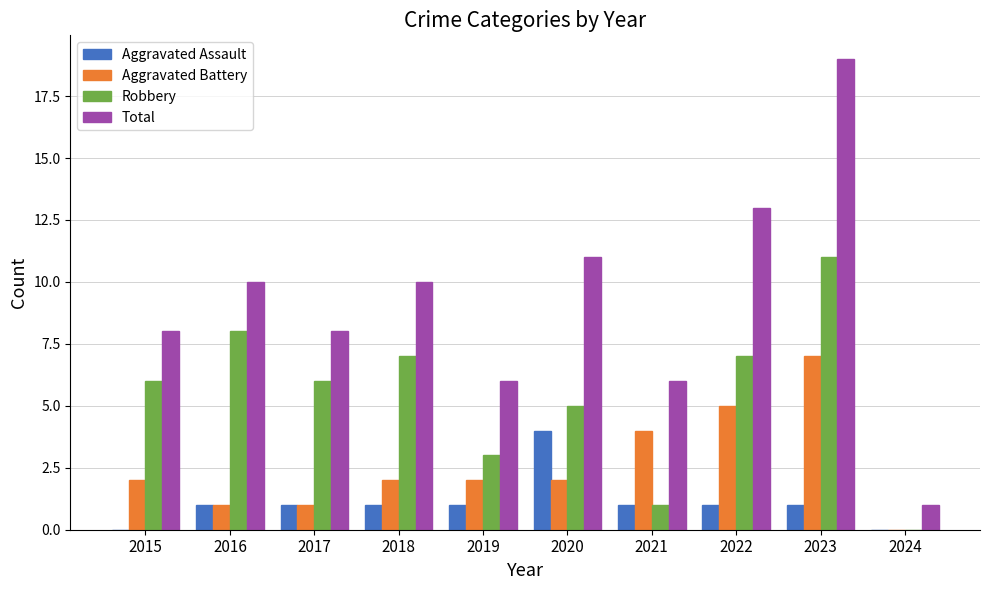

Reading left to right, list all the values displayed in this chart.

Aggravated Assault: 0	1	1	1	1	4	1	1	1	0
Aggravated Battery: 2	1	1	2	2	2	4	5	7	0
Robbery: 6	8	6	7	3	5	1	7	11	0
Total: 8	10	8	10	6	11	6	13	19	1